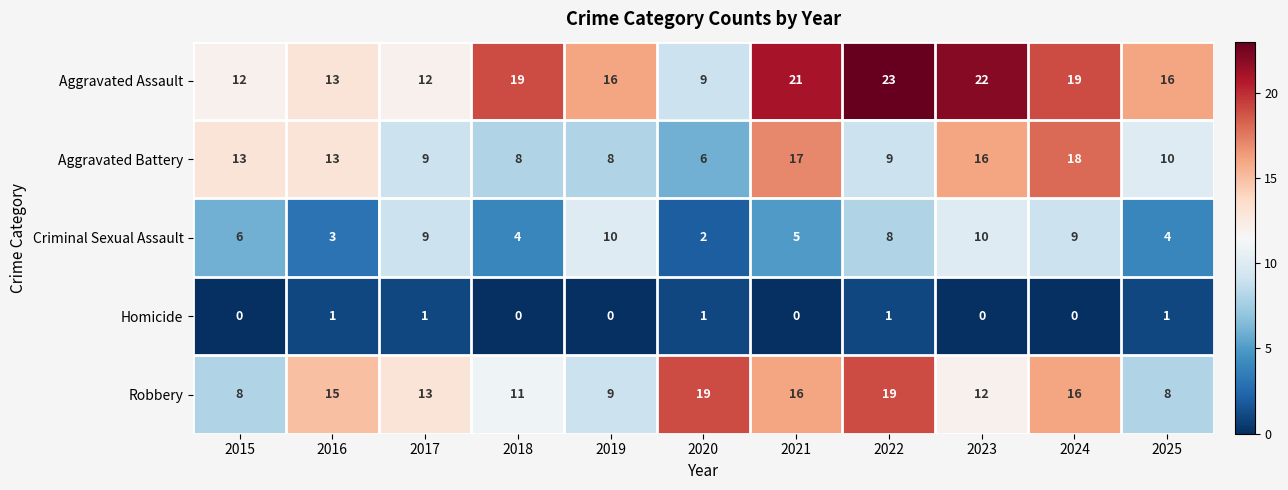

True or false: Aggravated Battery has a value of 22 at 2016.

False